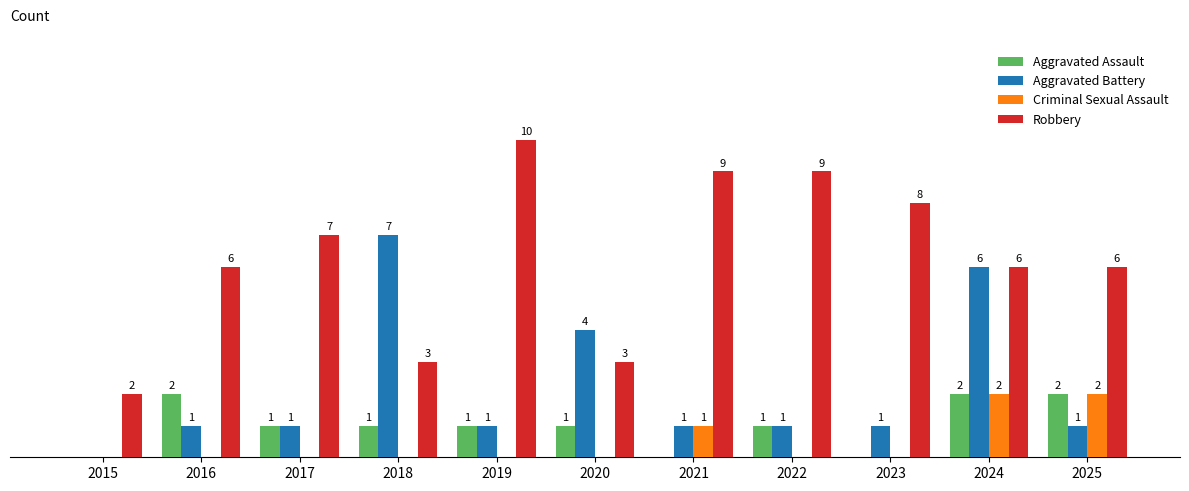

Which series has the largest total across all categories?

Robbery